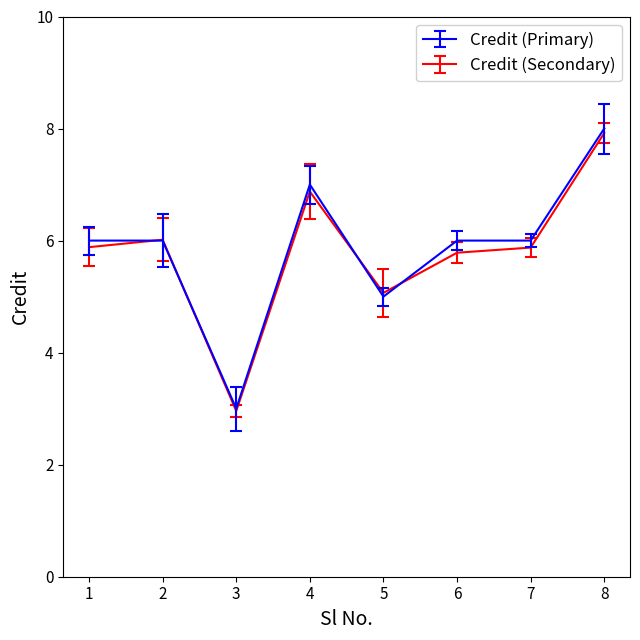

What is the highest value of the Credit (Secondary) series?

7.9